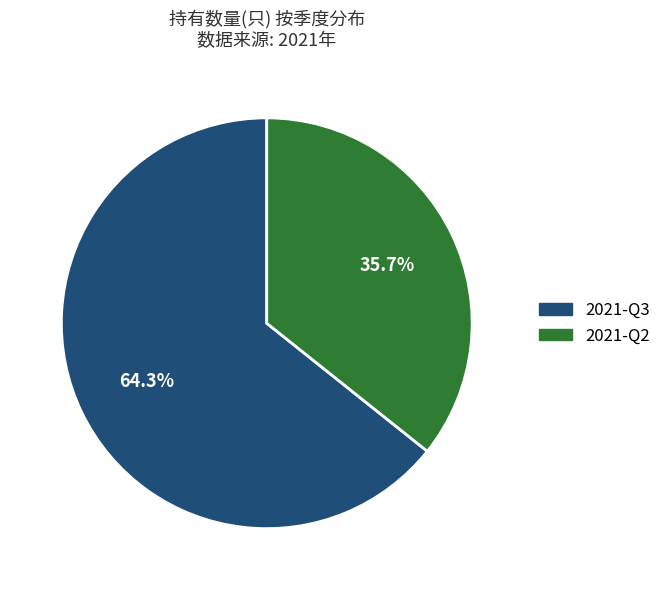

Is it true that 2021-Q3 is 64% of the pie?

True